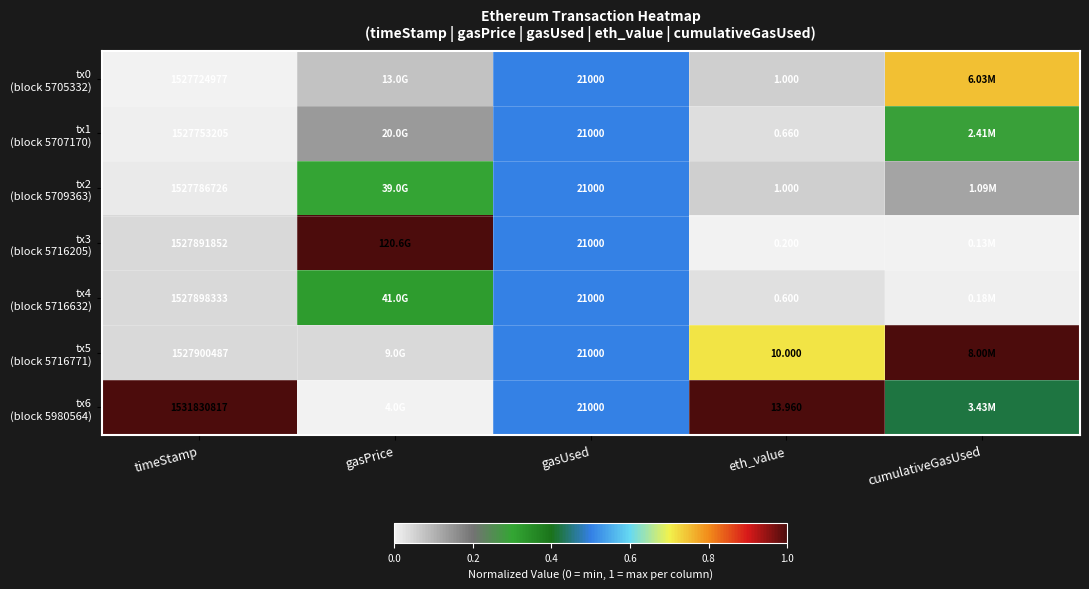

List the series in order of their peak value, highest first.

tx3 (block 5716205), tx5 (block 5716771), tx6 (block 5980564), tx0 (block 5705332), tx1 (block 5707170), tx2 (block 5709363), tx4 (block 5716632)